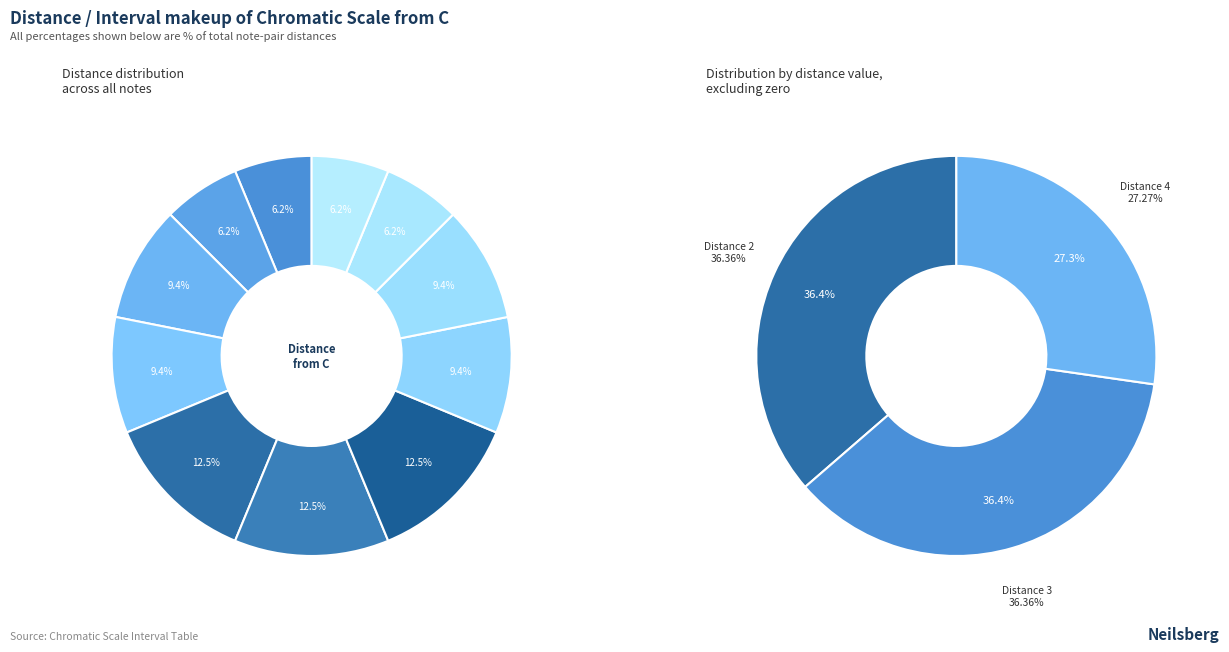

Count the number of slices in the pie.

11